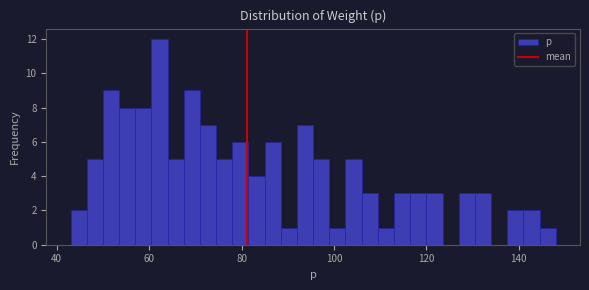

Read against the x-axis, roughly where is the centre of the tallest bar?

62